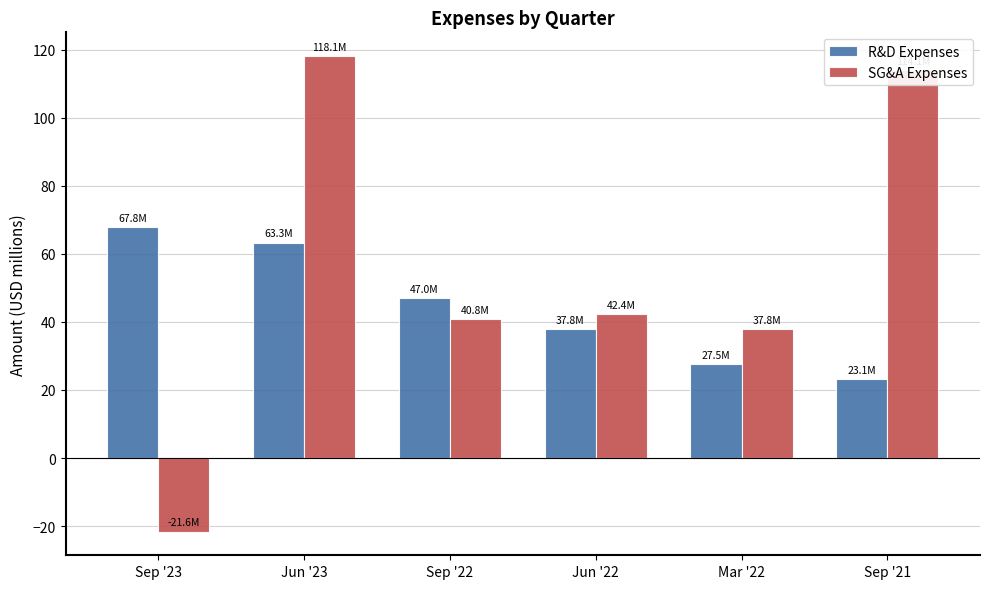

Which category has the highest value in the R&D Expenses series?

Sep '23